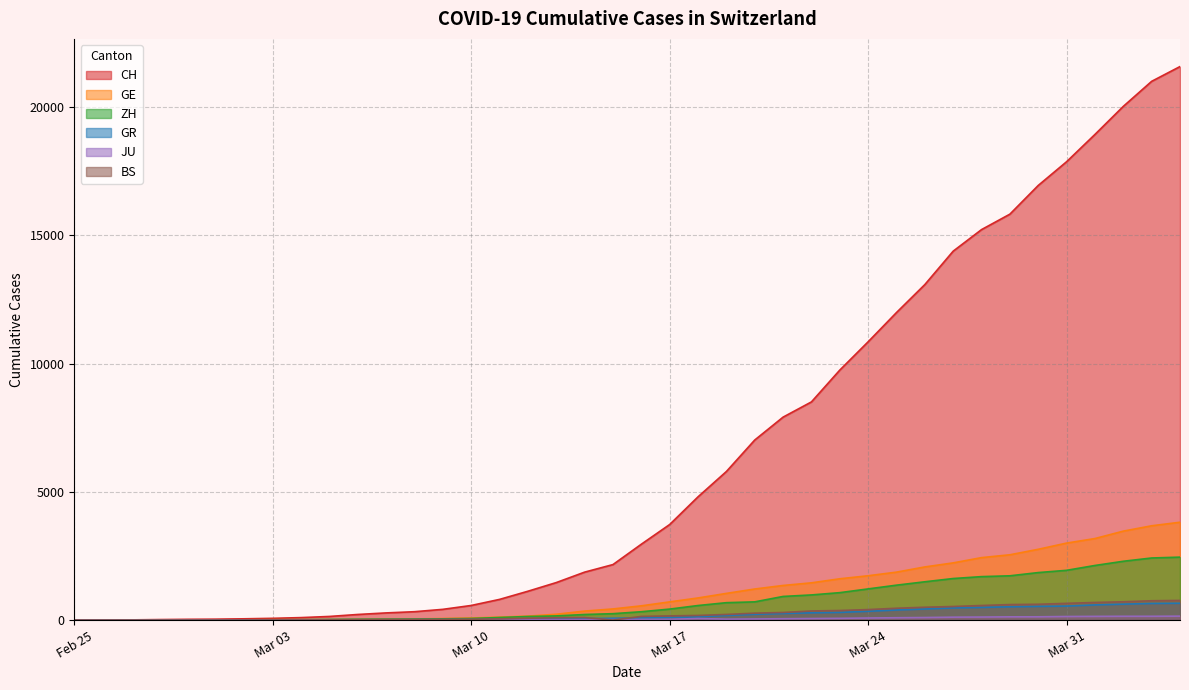

Which has a higher value, 2020-03-30 or 2020-03-07?

2020-03-30